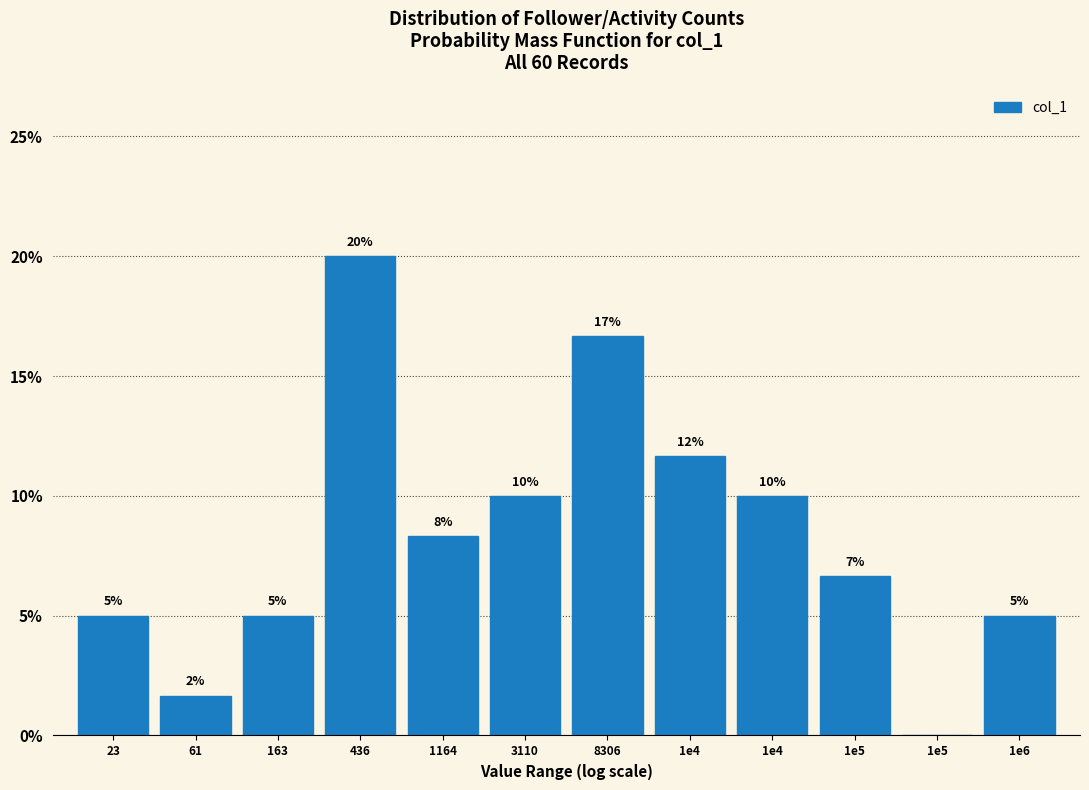

Are the bars horizontal?

No